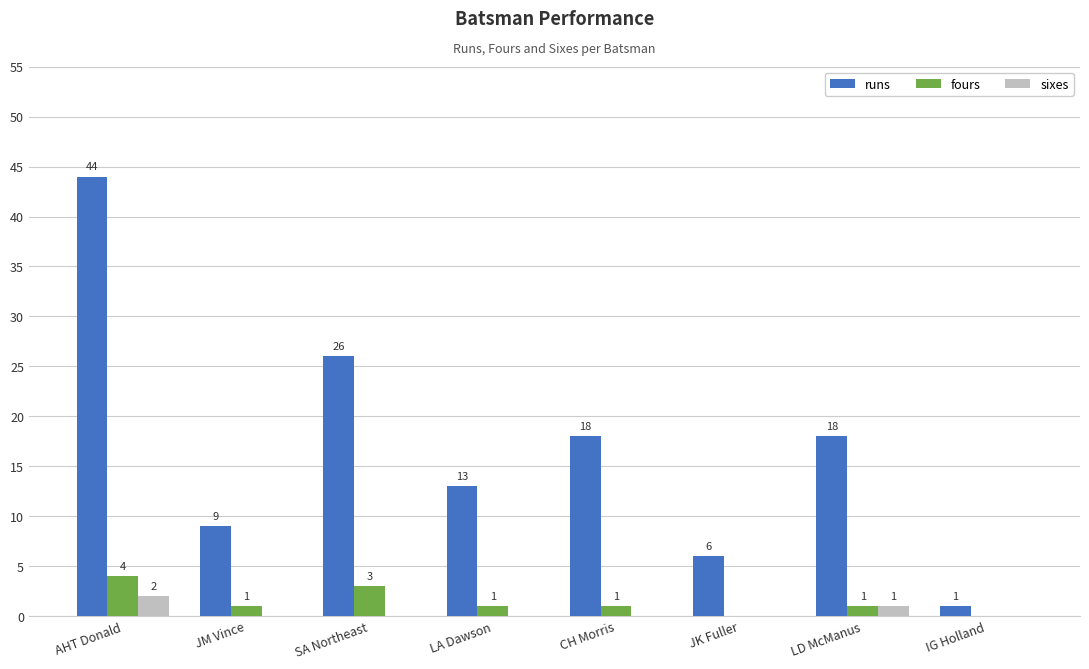

What is the approximate value of fours at LD McManus?

1